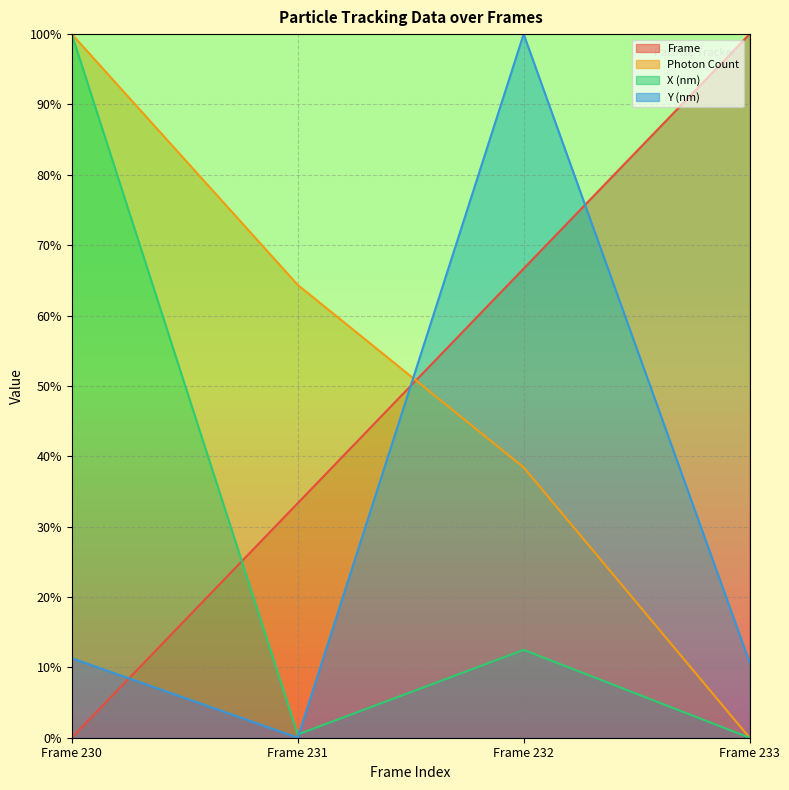

Reading right to left, list all the values displayed in this chart.

Frame: 100.0	66.7	33.3	0.0
Photon Count: 0.0	38.4	64.4	100.0
X (nm): 0.0	12.5	0.5	100.0
Y (nm): 10.7	100.0	0.0	11.3